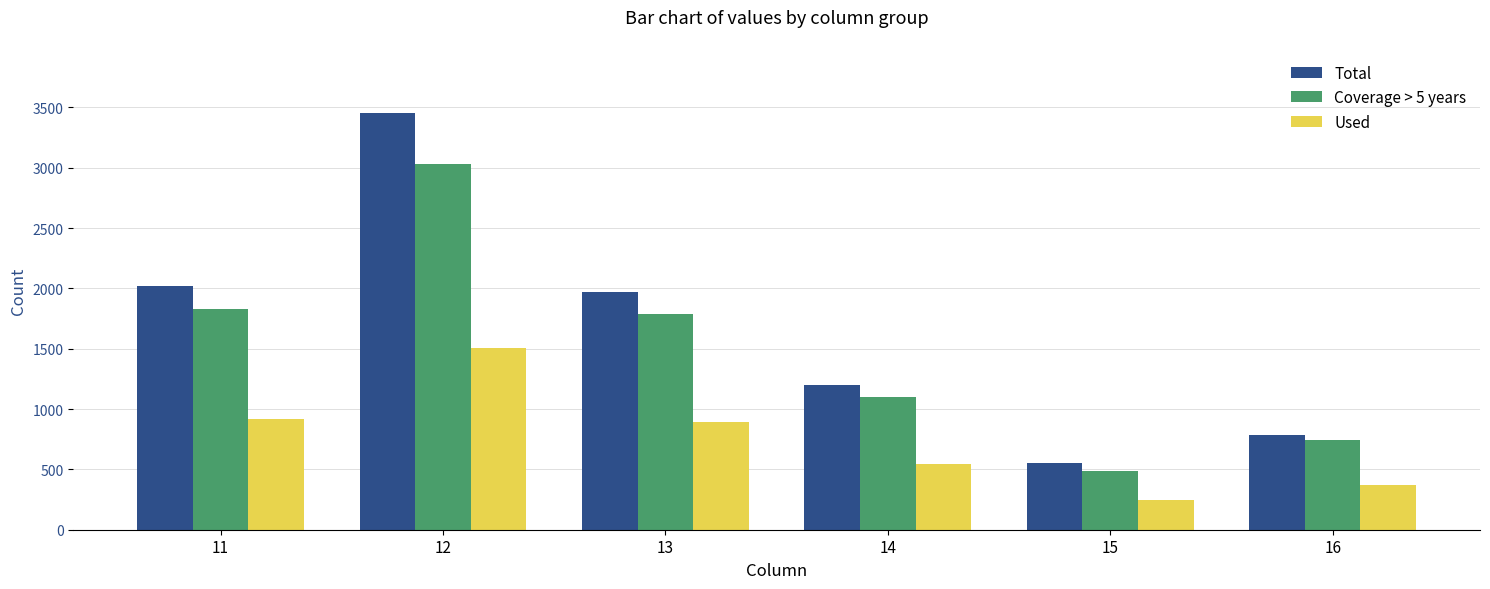

Which series has the largest range (max minus min)?

Total